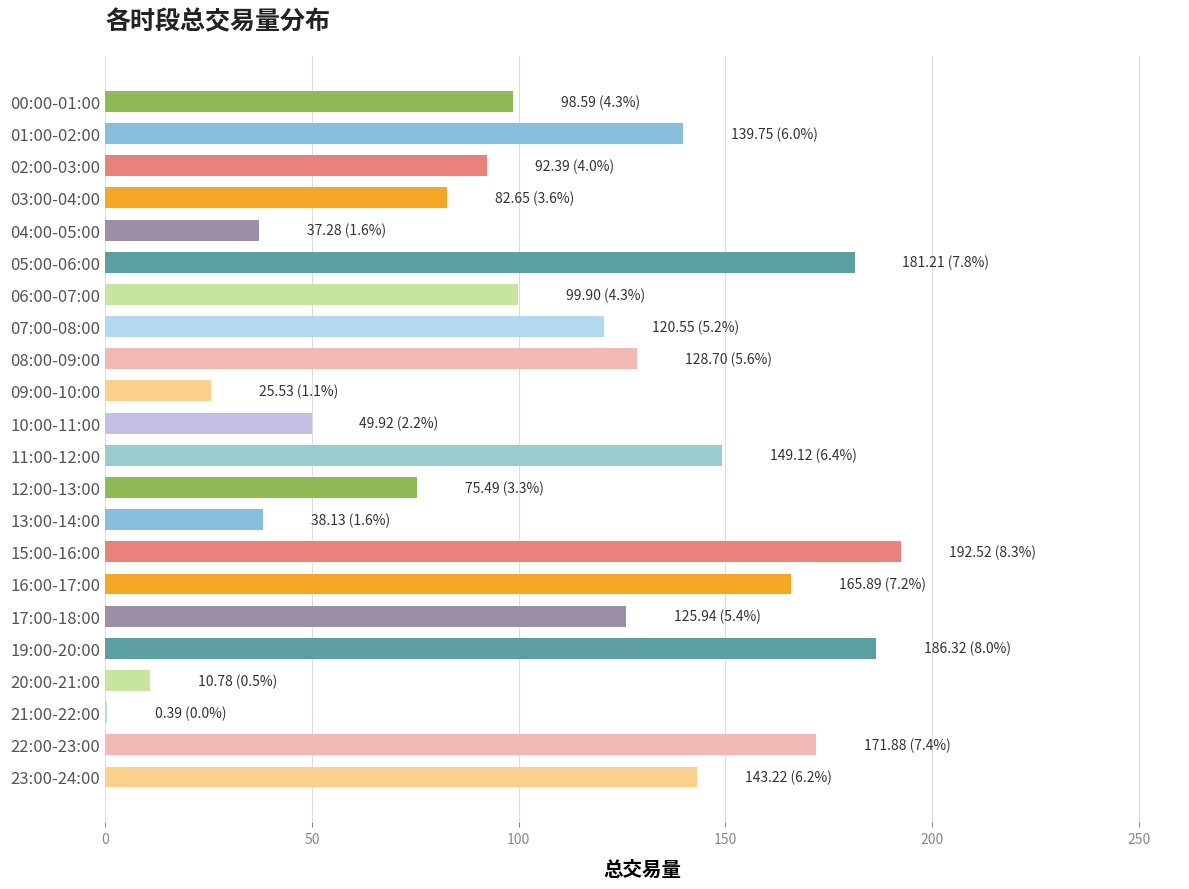

What is the change in value from 02:00-03:00 to 06:00-07:00?

+7.5